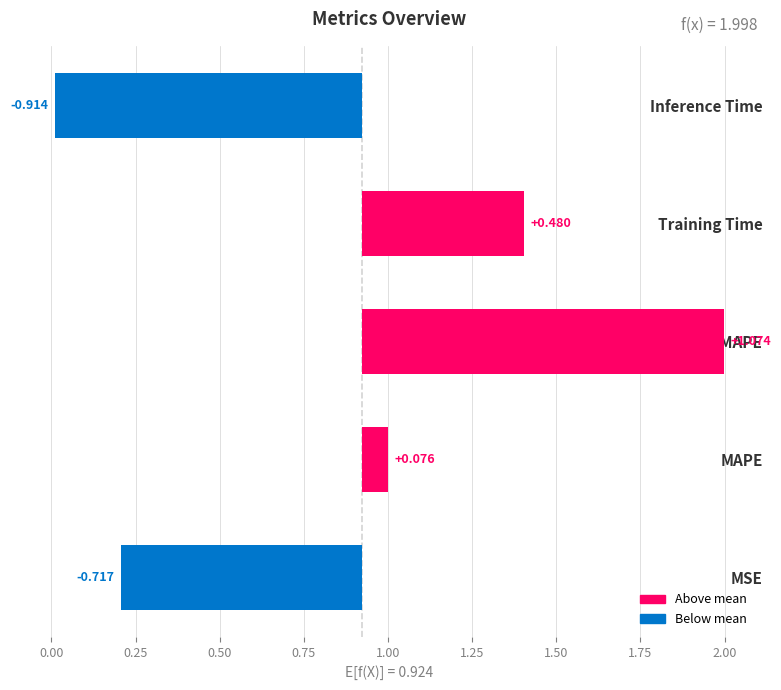

Which has a higher value, Training Time or MSE?

Training Time